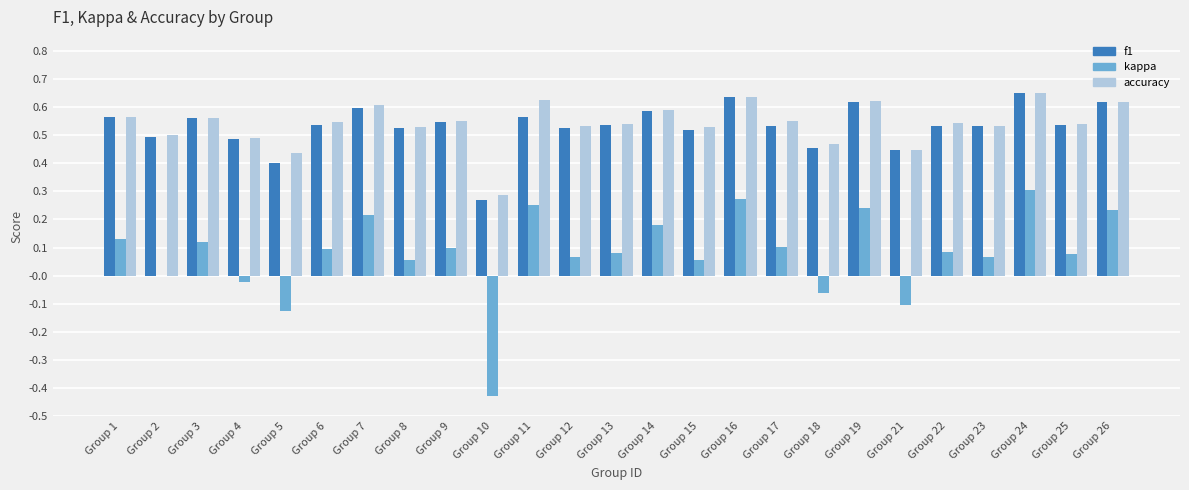

Which series changed the most between Group 2 and Group 26?

kappa